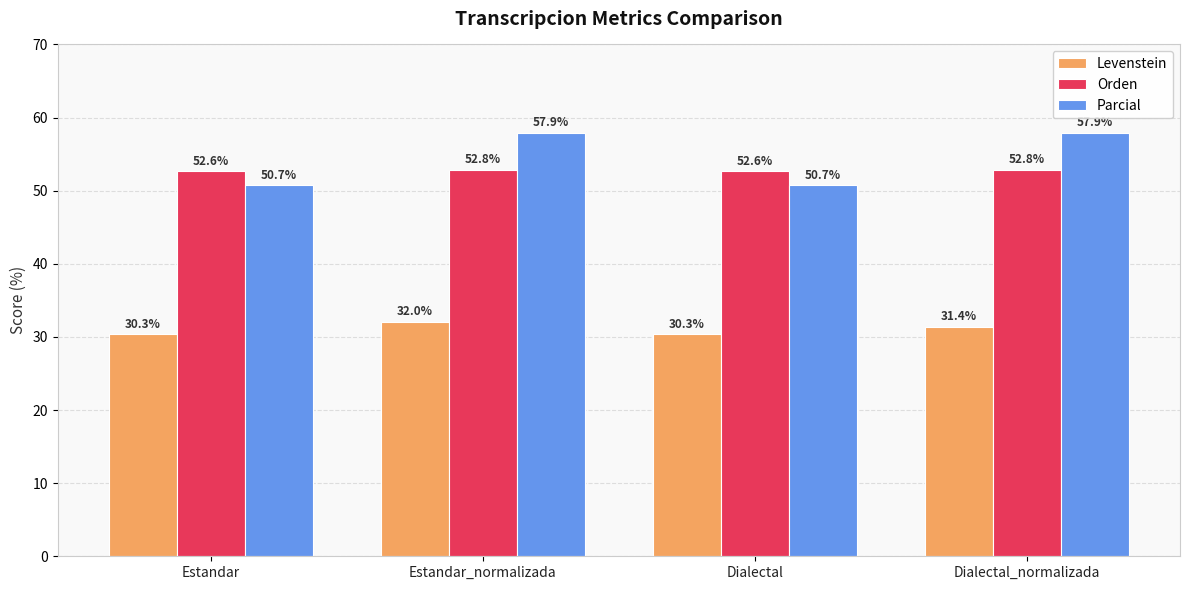

What is the spread (max minus min) of values at Estandar?

22.3